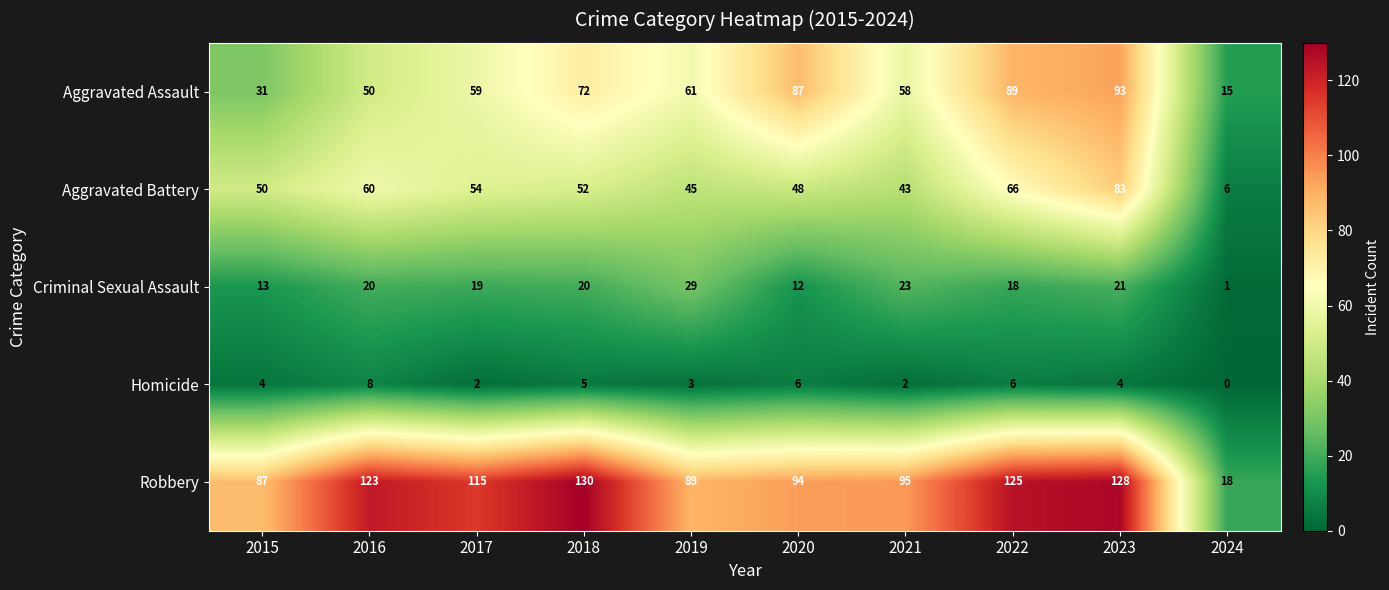

How many series are shown in this chart?

5